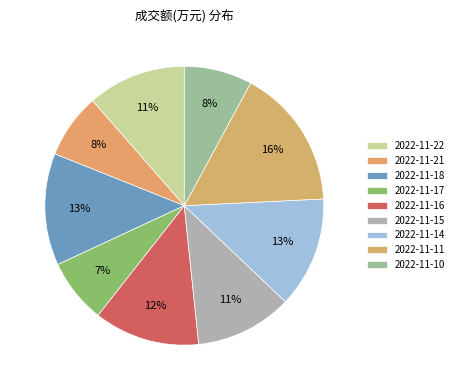

Rank the categories by value from highest to lowest.

2022-11-11, 2022-11-18, 2022-11-14, 2022-11-16, 2022-11-22, 2022-11-15, 2022-11-10, 2022-11-21, 2022-11-17